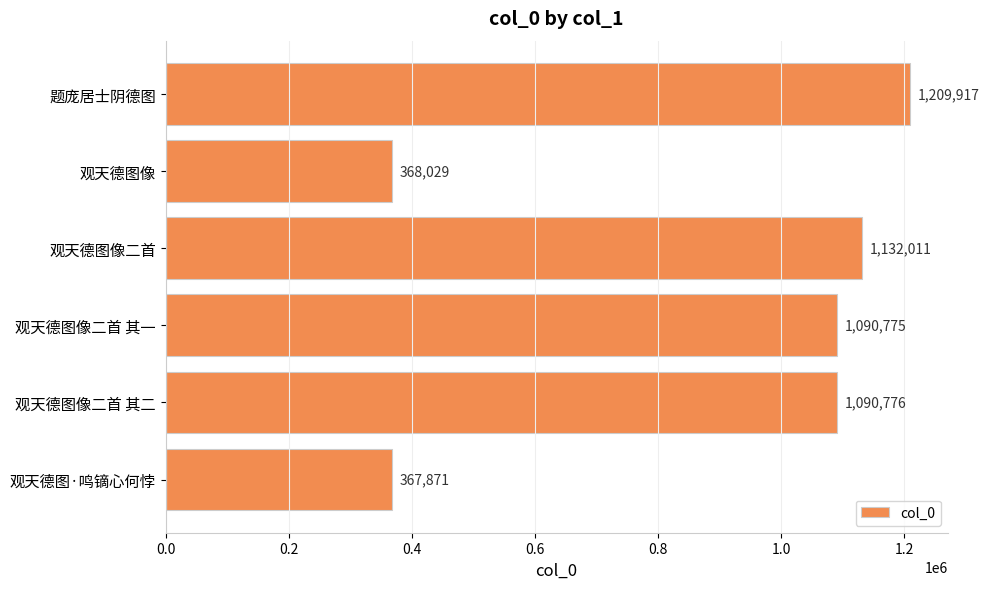

What is the difference between the maximum and second lowest values?

841888